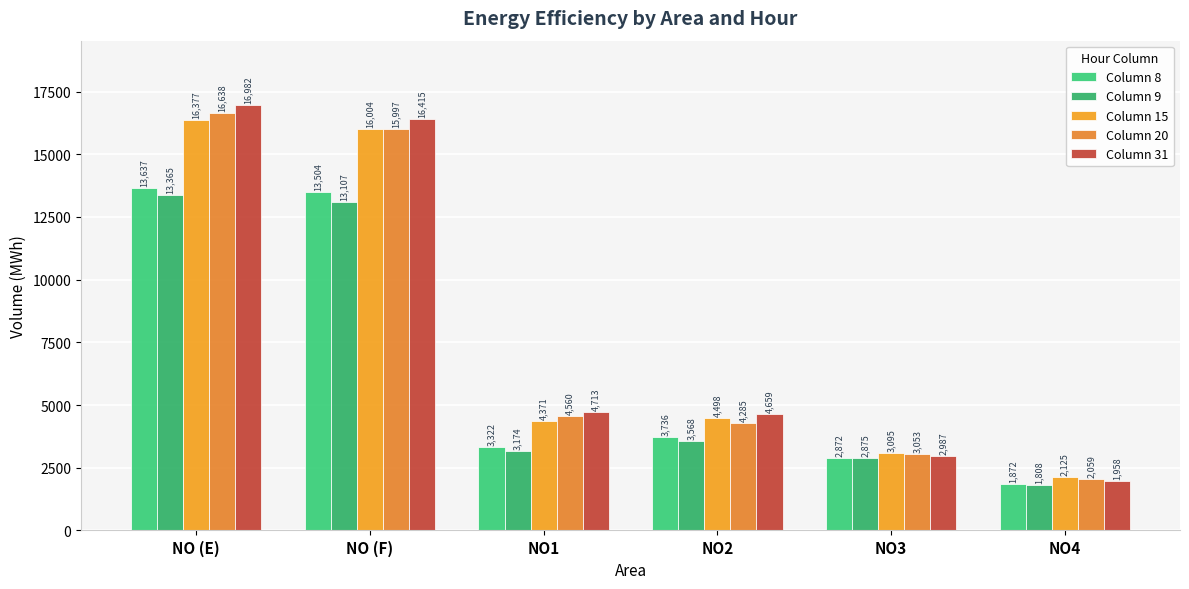

What position from the right is NO2?

3